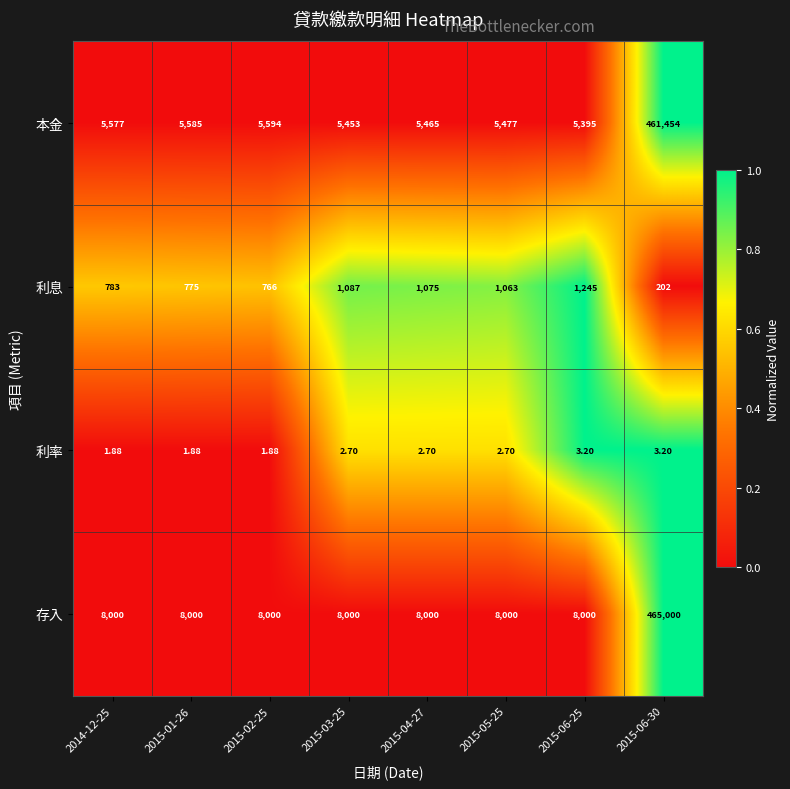

Between 2015-02-25 and 2015-04-27, which series saw the biggest shift?

利息